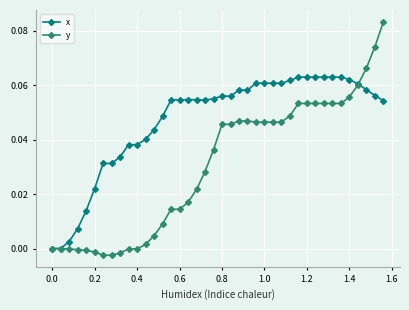

List the series in order of their peak value, lowest first.

x, y